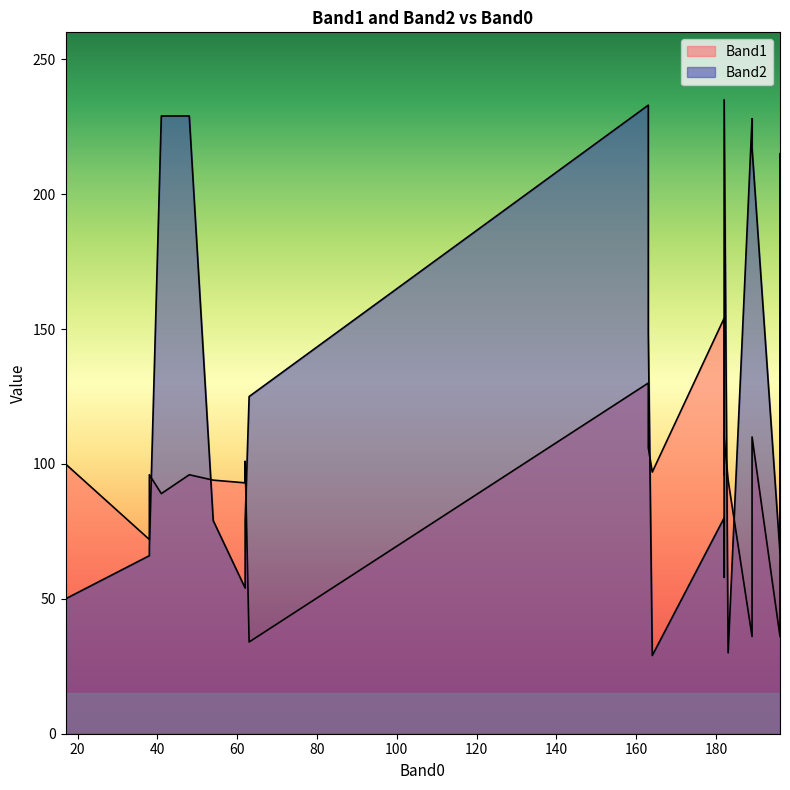

Is the value of Band1 at 189 greater than the value of Band2 at 48?

No